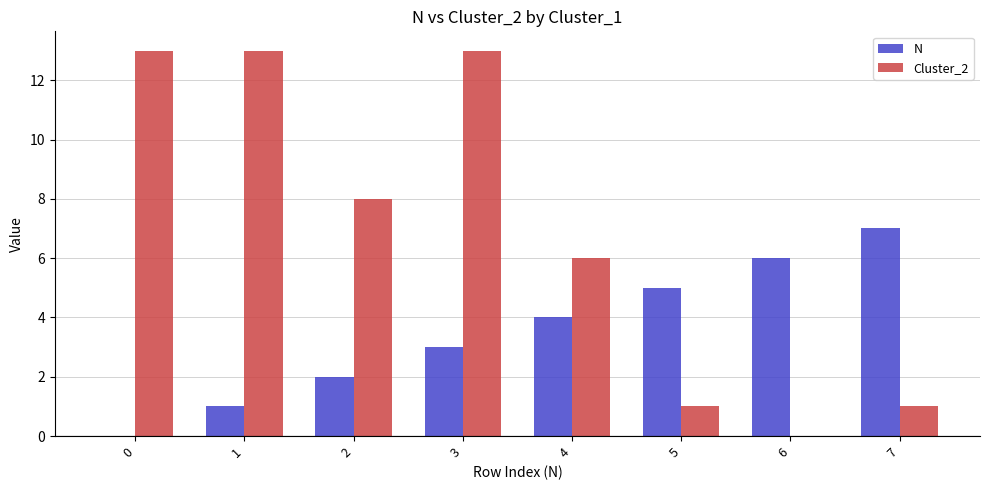

What is the total value across all series at 7?

8